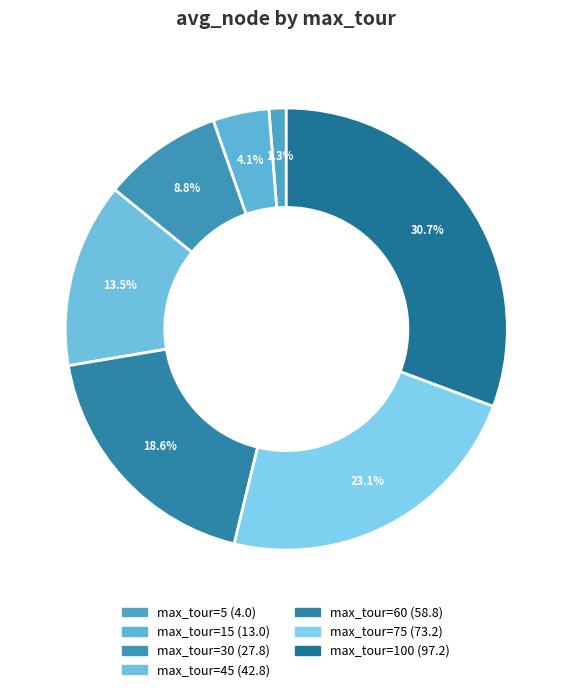

Does 5 account for over 50% of the chart?

No